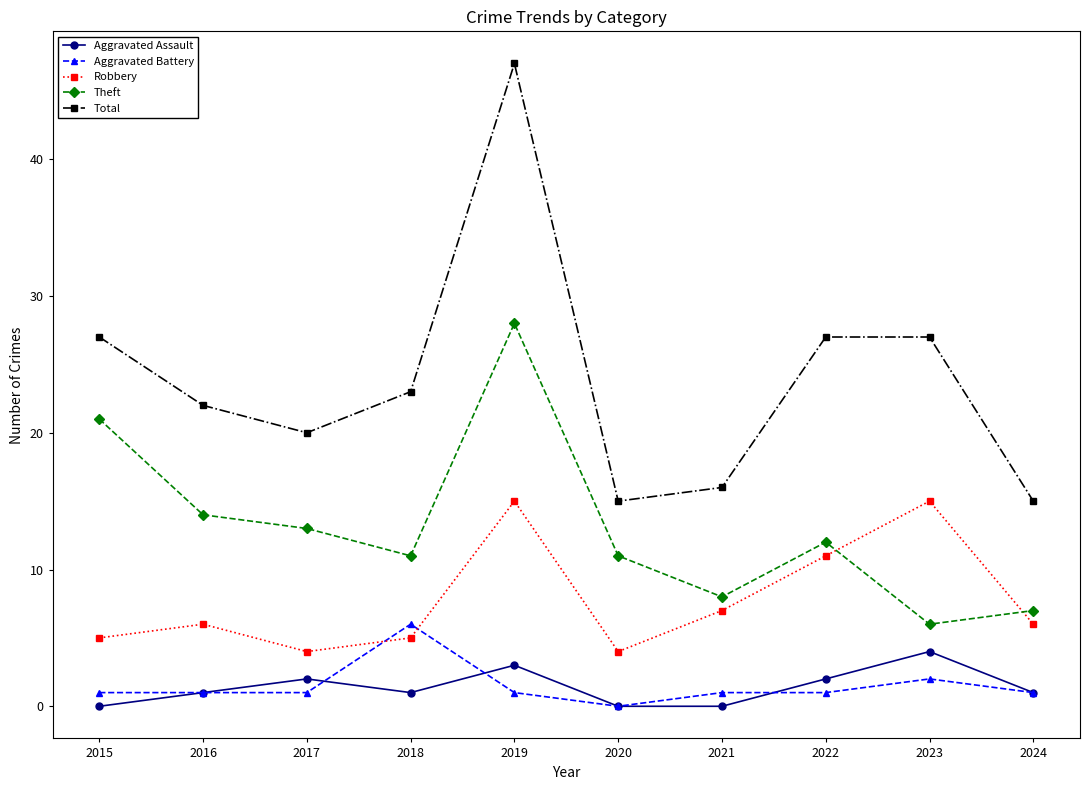

What are all the series names shown in the legend?

Aggravated Assault, Aggravated Battery, Robbery, Theft, Total